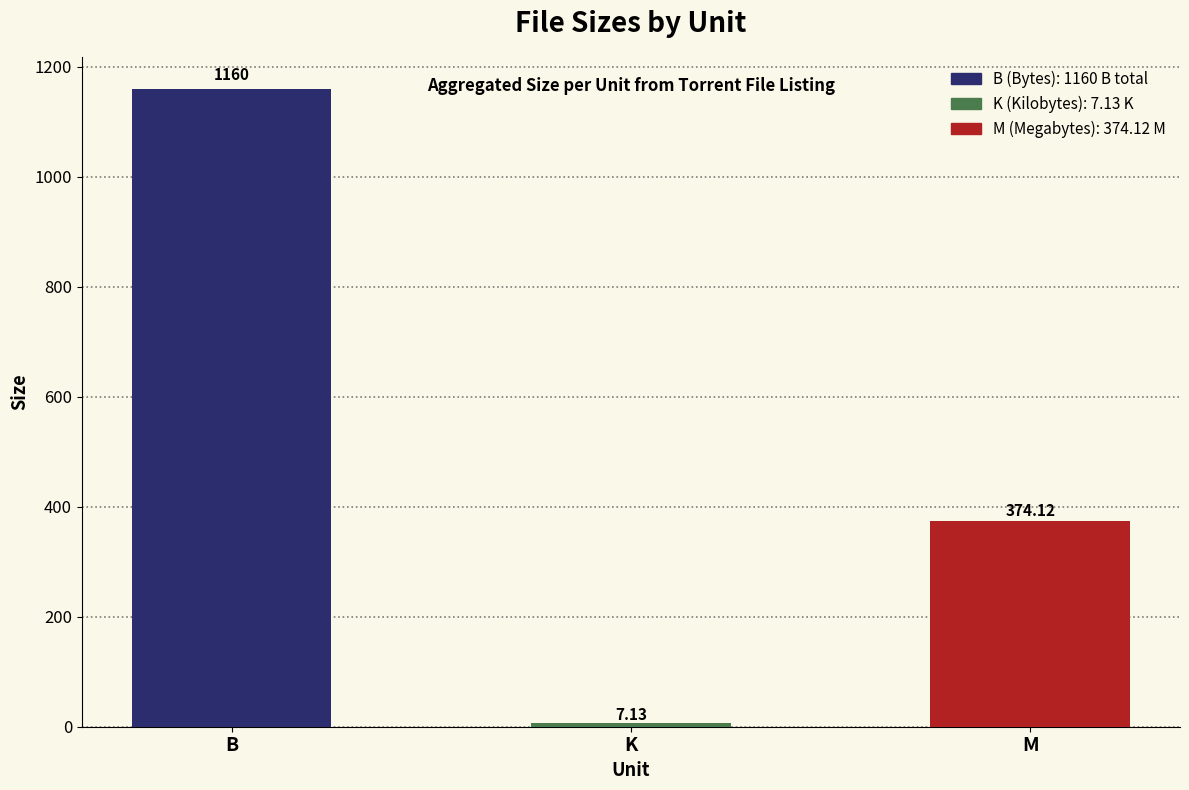

At which label is the value closest to 583?

M